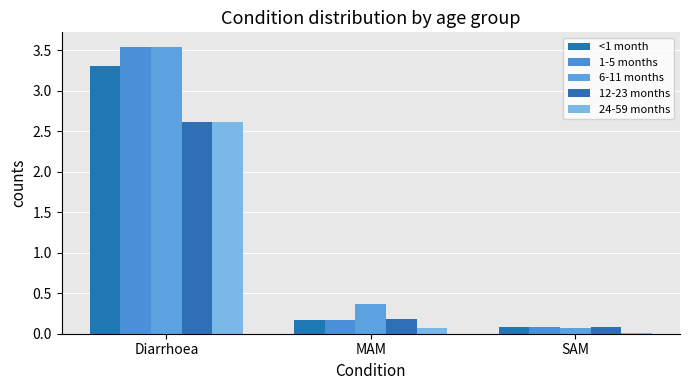

Which series has the widest spread of values?

6-11 months